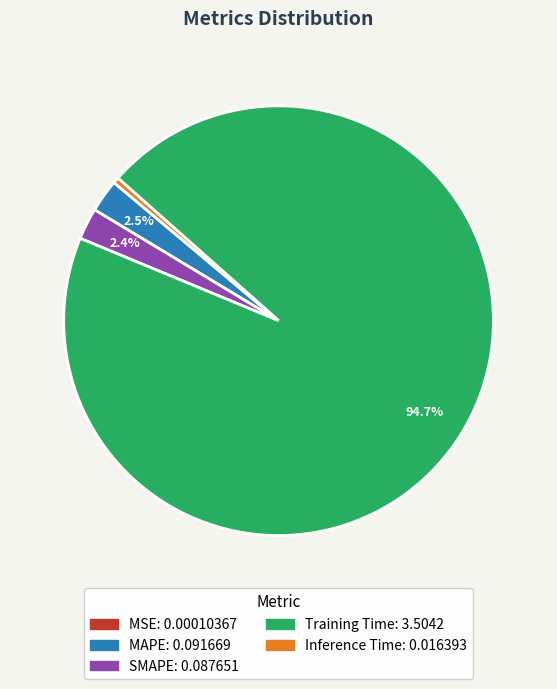

To the nearest percent, what is the average slice percentage?

20%